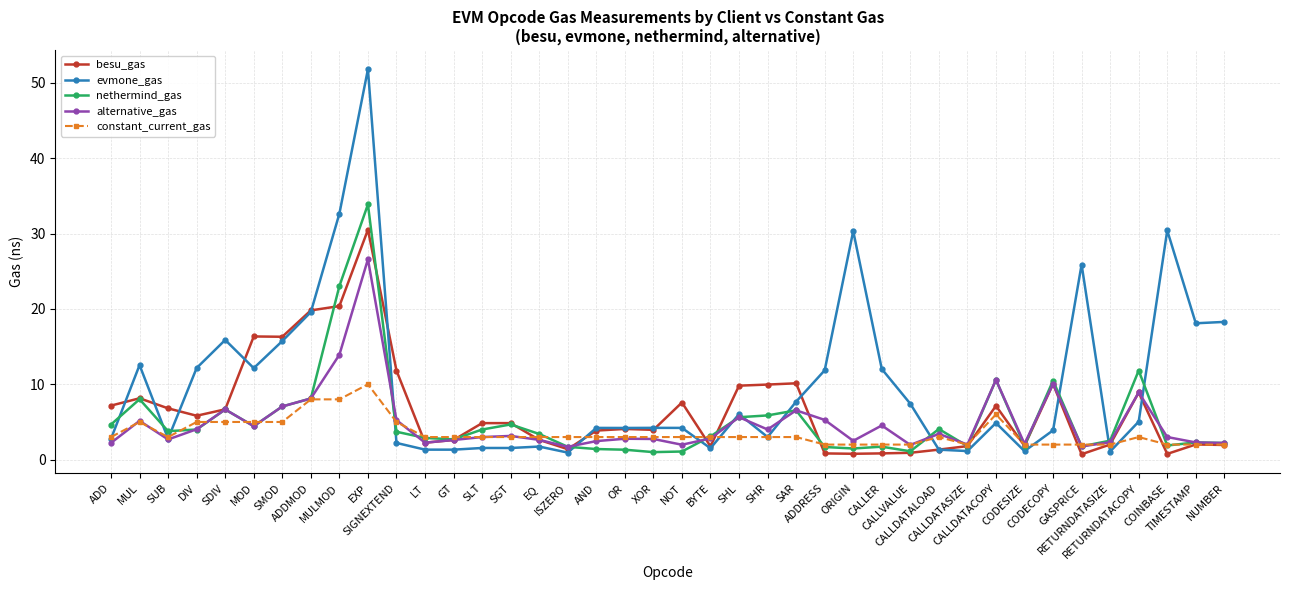

At how many categories does at least one series exceed 29?

4